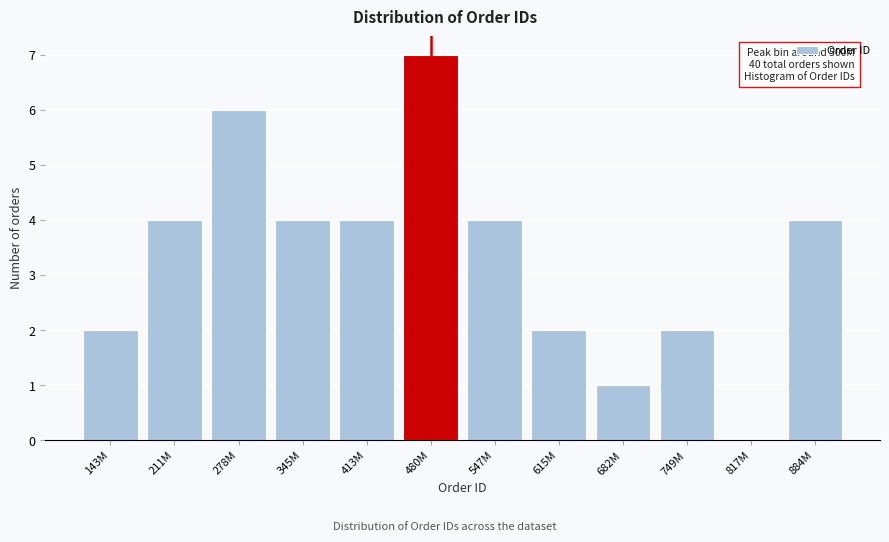

Reading right to left, list all the values displayed in this chart.

884M=4	817M=0	749M=2	682M=1	615M=2	547M=4	480M=7	413M=4	345M=4	278M=6	211M=4	143M=2